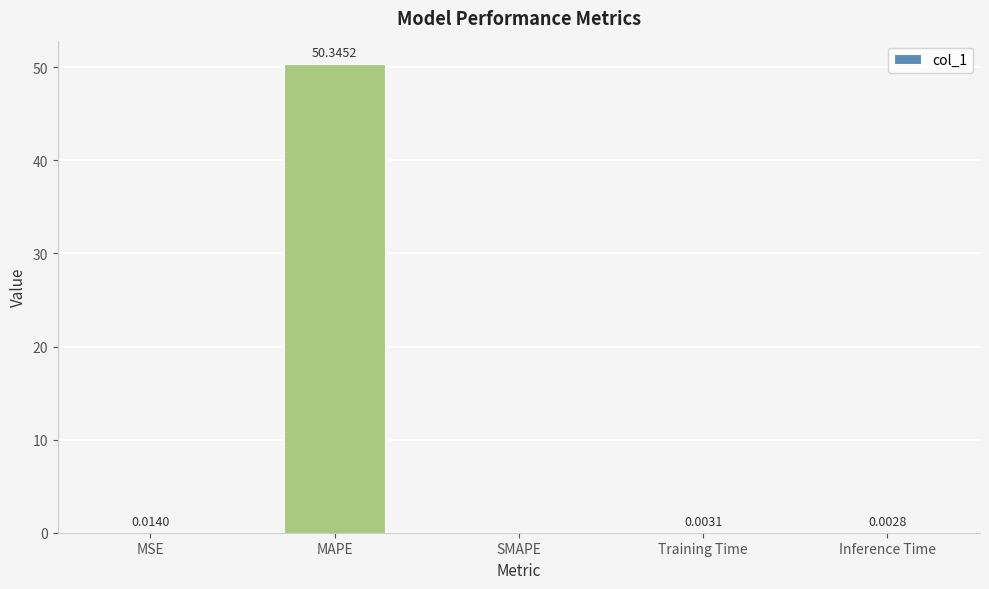

Between SMAPE and MAPE, which is larger?

MAPE